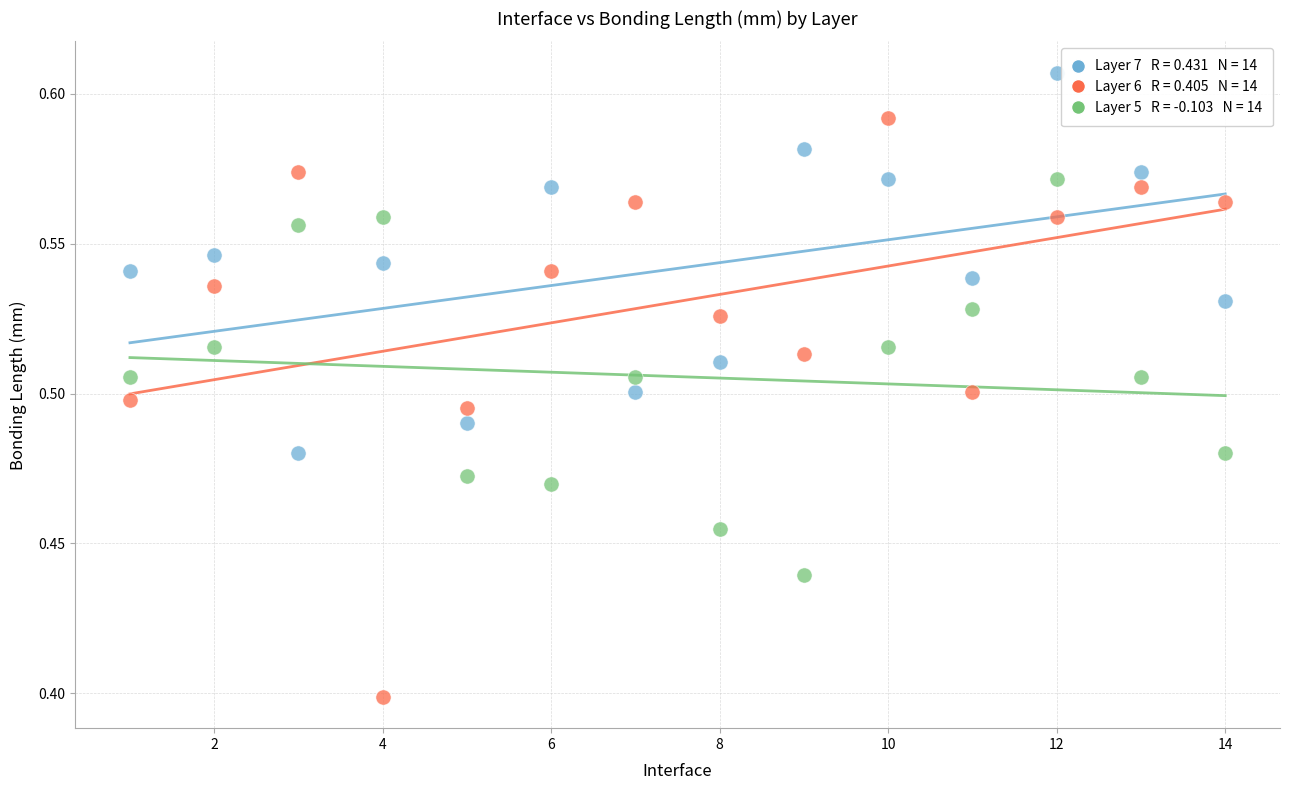

Across all data points, what is the range of X values (max minus min)?

13.0